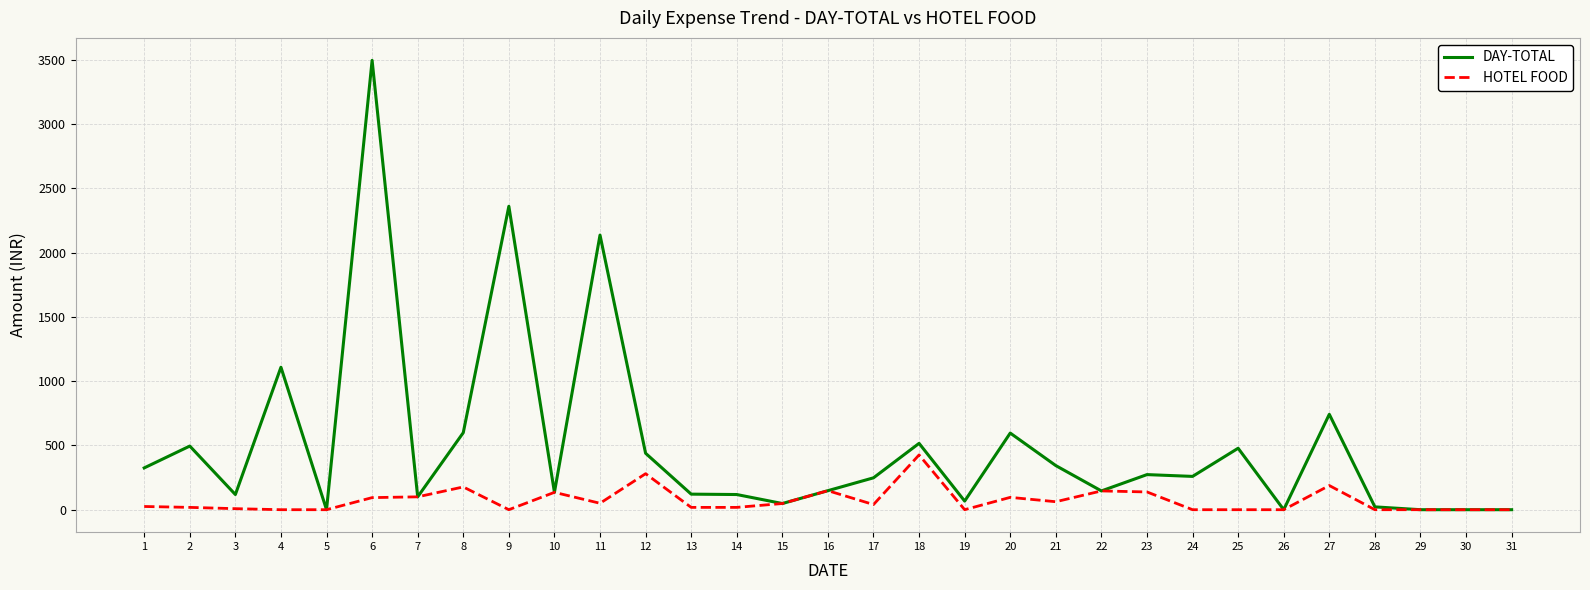

At 11, list the series in order from smallest to largest.

HOTEL FOOD, DAY-TOTAL